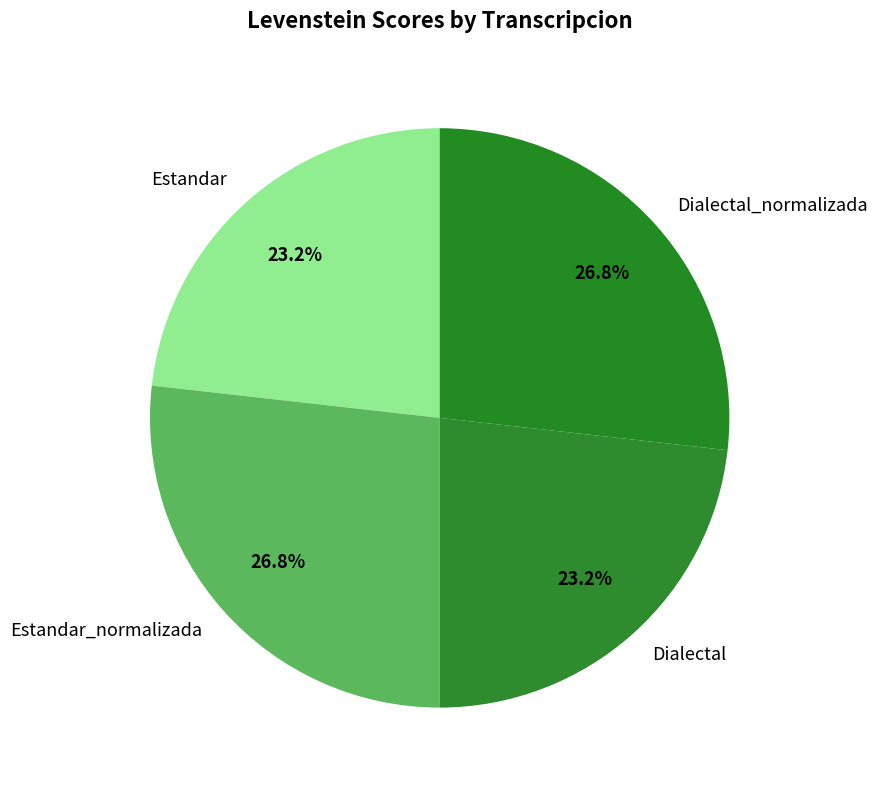

What is the total percentage of Estandar_normalizada and Dialectal_normalizada?

53.6%